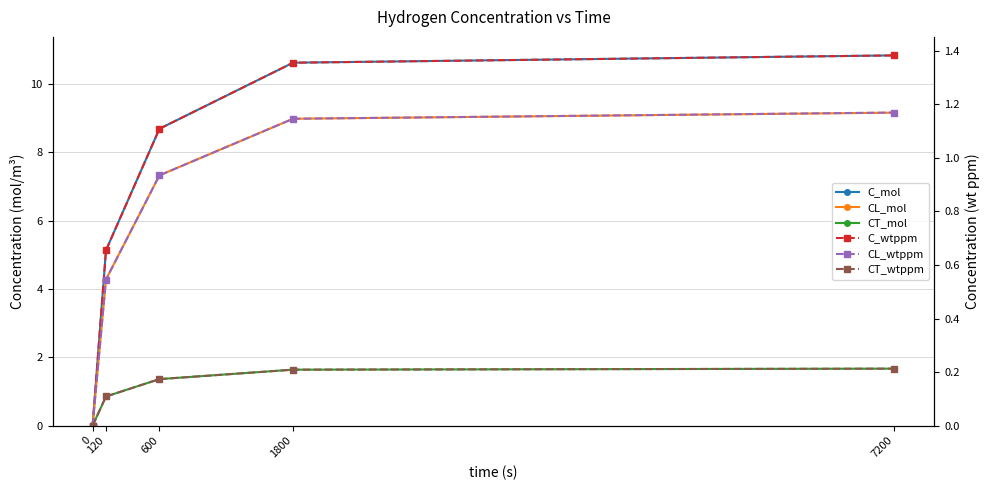

Reading left to right, what are all the values shown in this chart?

C_mol: 0.0	5.1	8.7	10.6	10.8
CL_mol: 0.0	4.3	7.3	9.0	9.2
CT_mol: 0.0	0.9	1.4	1.6	1.7
C_wtppm: 0.0	0.7	1.1	1.4	1.4
CL_wtppm: 0.0	0.5	0.9	1.1	1.2
CT_wtppm: 0.0	0.1	0.2	0.2	0.2